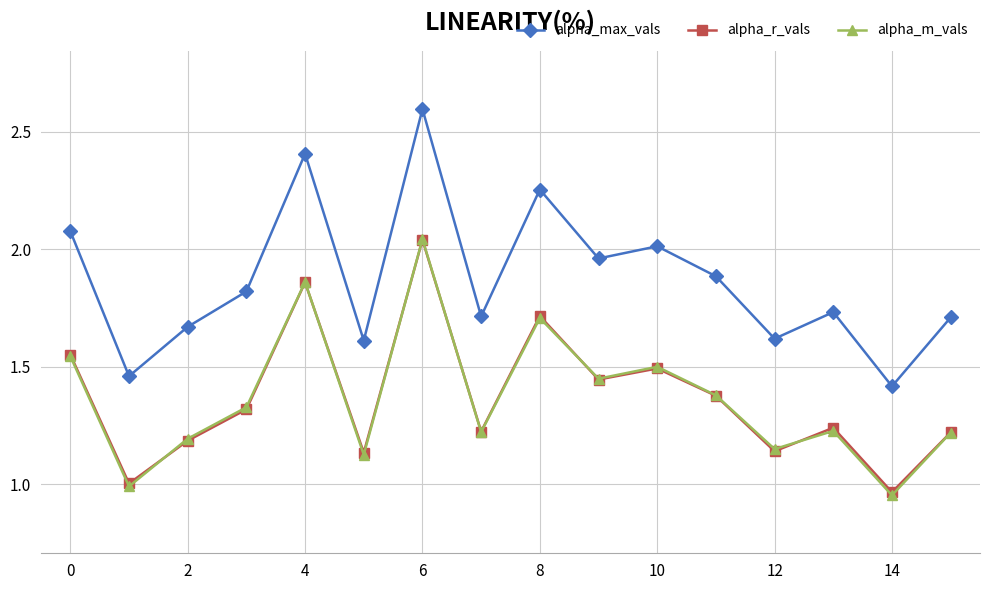

Which series has the largest range (max minus min)?

alpha_max_vals